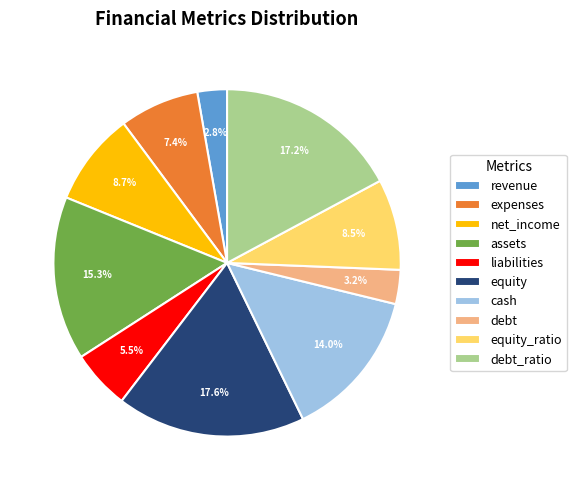

Does revenue account for over 50% of the chart?

No